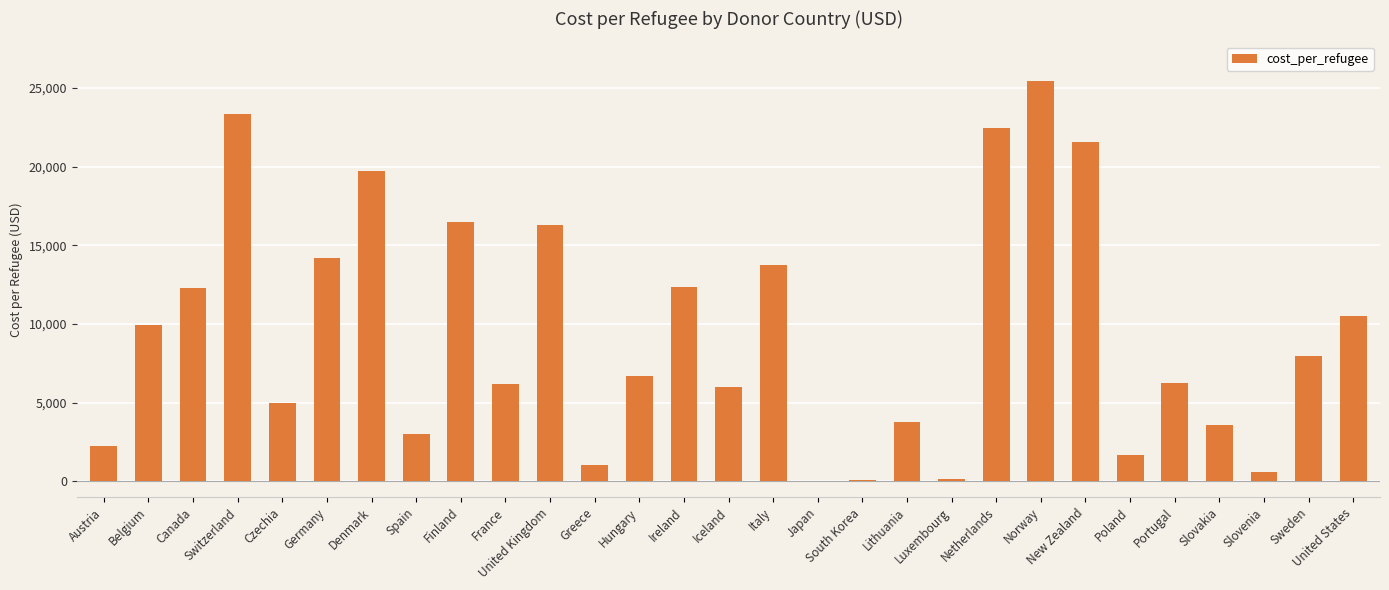

Which has a higher value, Portugal or Sweden?

Sweden